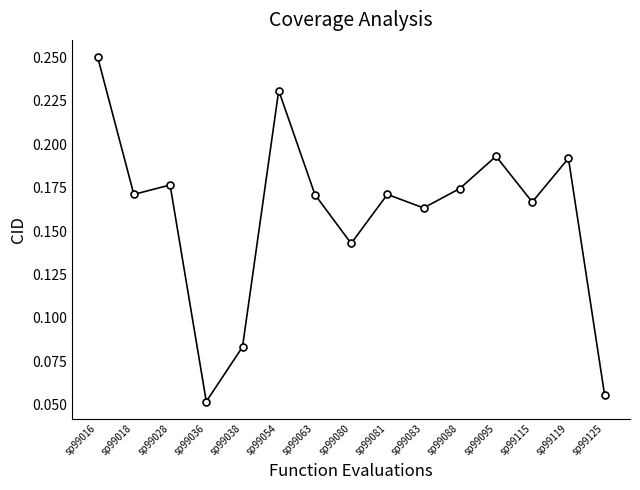

What is the sum of the values at sp99119 and sp99016?

0.4